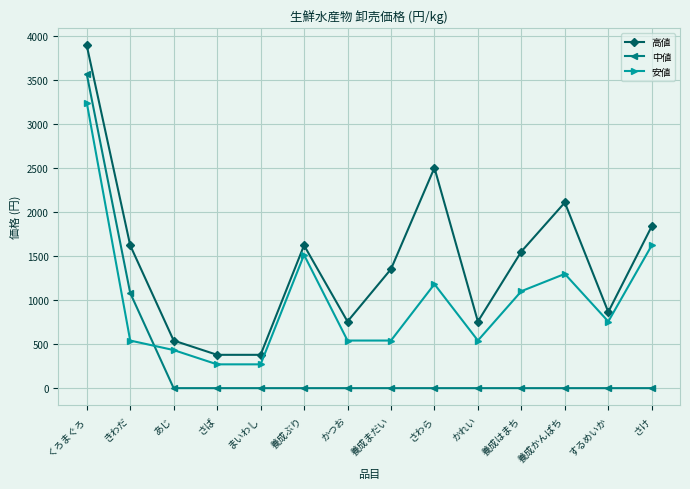

At するめいか, list the series in order from smallest to largest.

中値, 安値, 高値